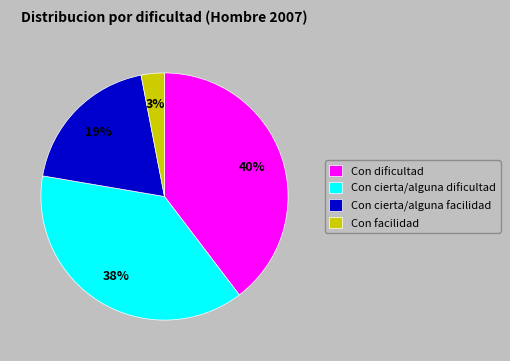

True or false: Con facilidad accounts for 3% of the total.

True